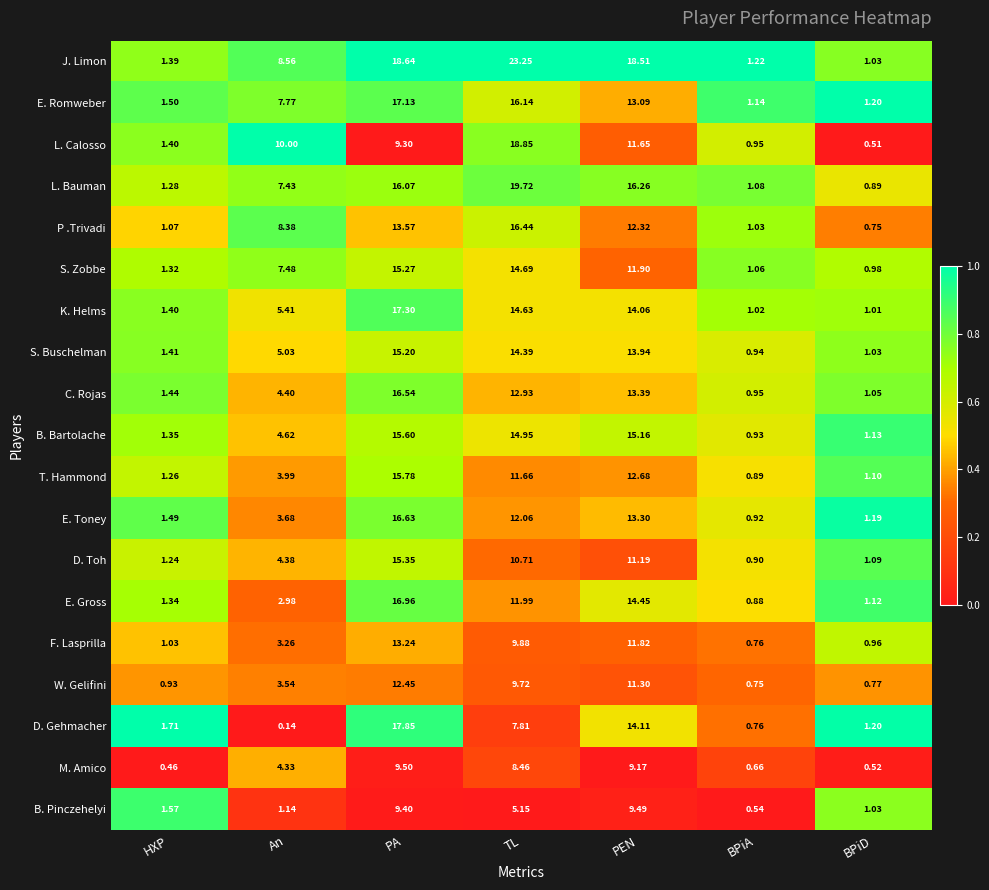

Rank the categories by L. Bauman value from highest to lowest.

TL, PEN, PA, An, HXP, BPiA, BPiD